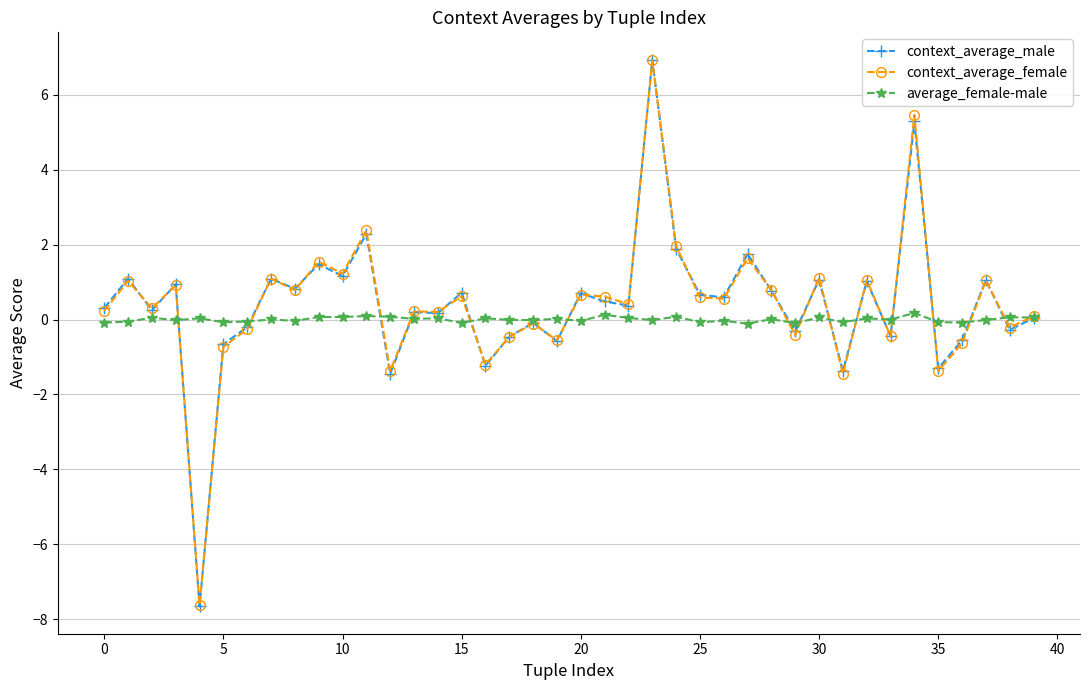

What is the greatest value displayed?

6.9